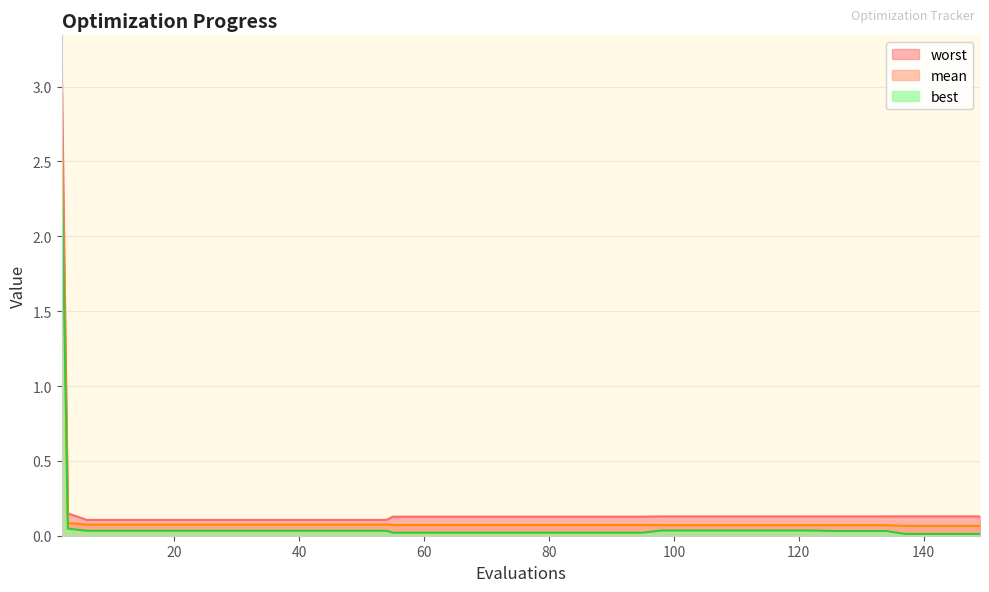

Rank the series by their maximum value, from lowest to highest.

best, mean, worst